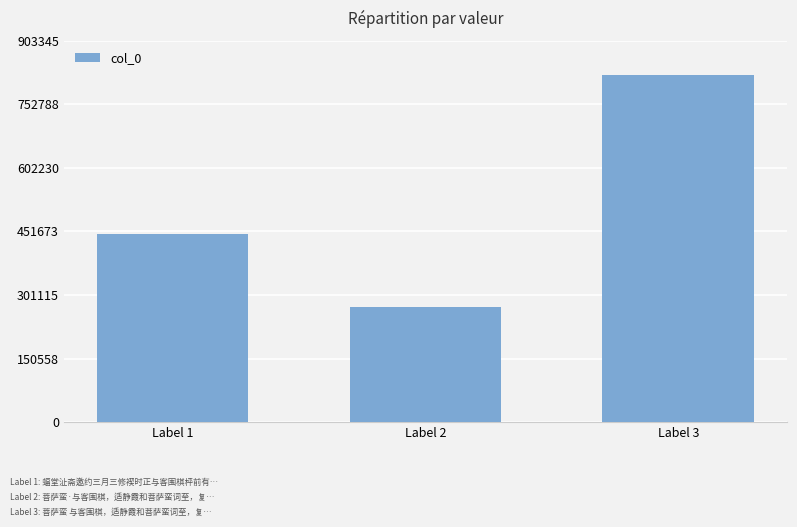

What is the average value?

513578